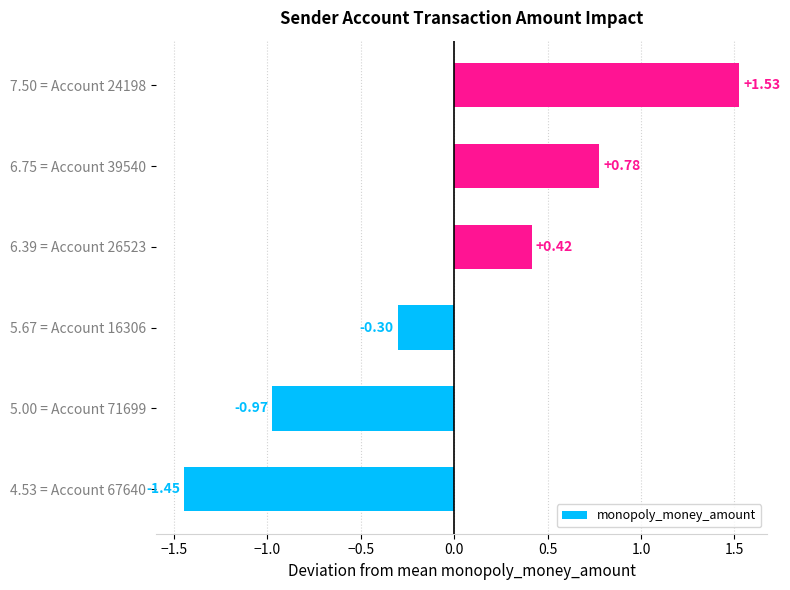

List the labels in order of value, smallest first.

4.53 = Account 67640, 5.00 = Account 71699, 5.67 = Account 16306, 6.39 = Account 26523, 6.75 = Account 39540, 7.50 = Account 24198